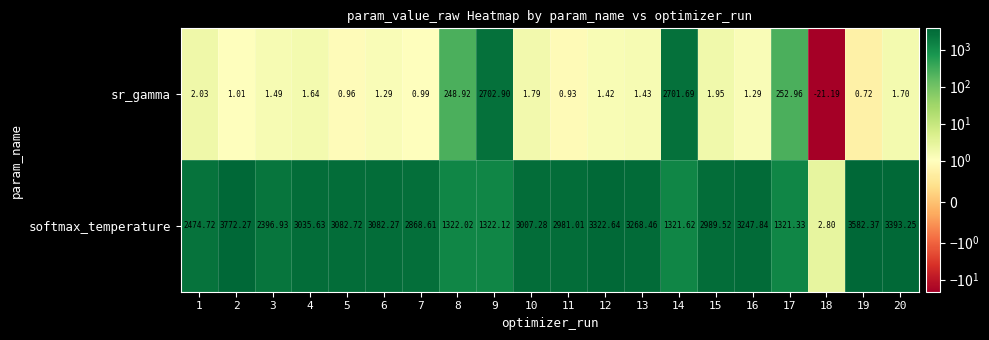

Which series has the largest range (max minus min)?

softmax_temperature